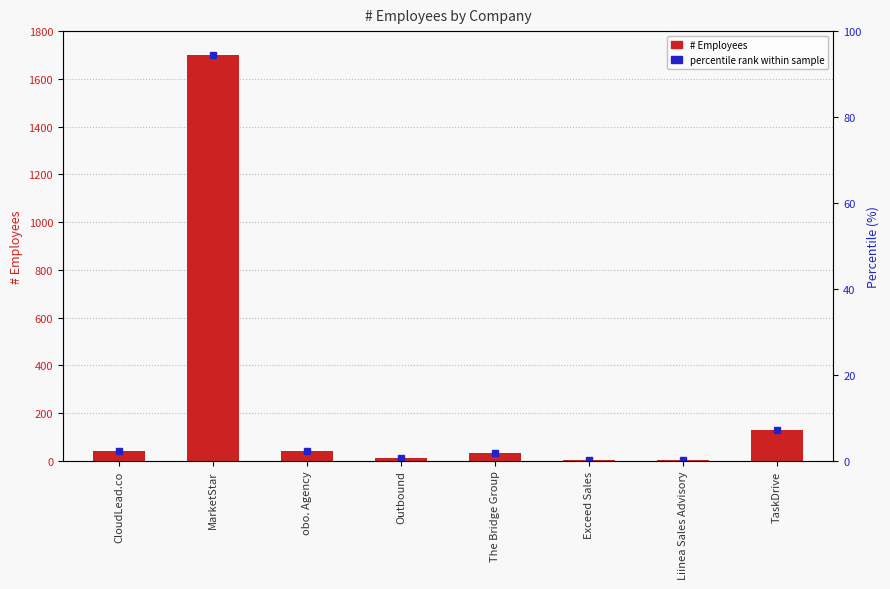

Does the chart contain any negative values?

No